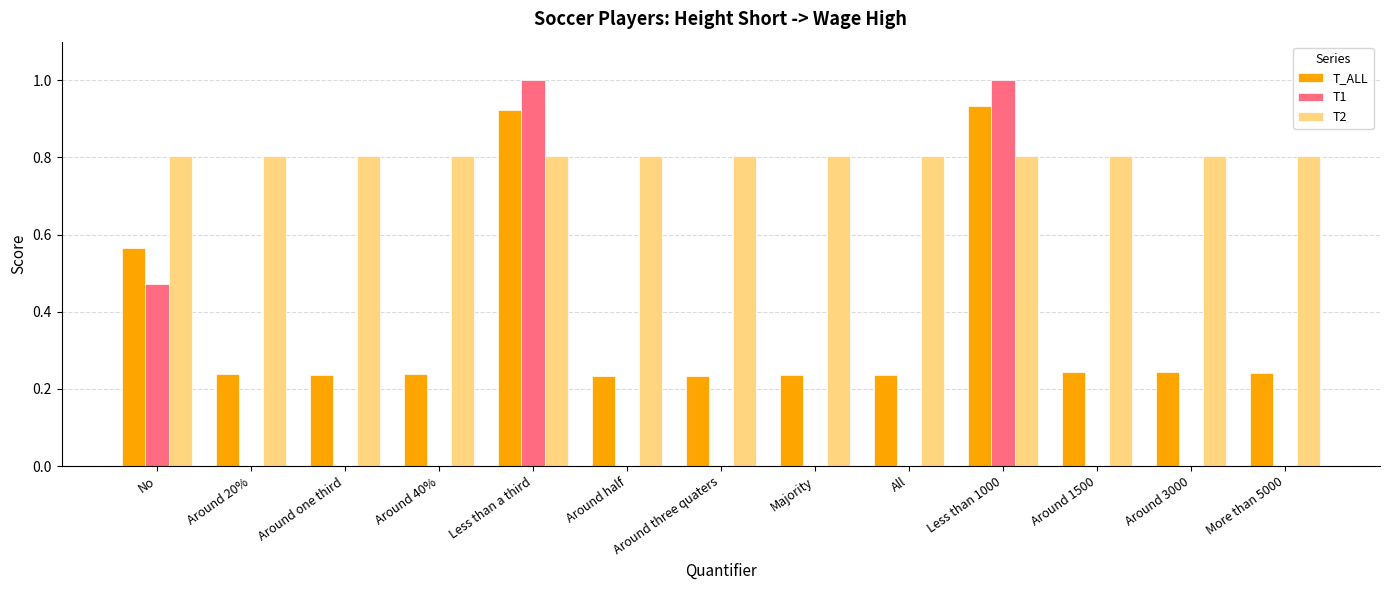

True or false: T2 has a value of 0.2 at Around one third.

False